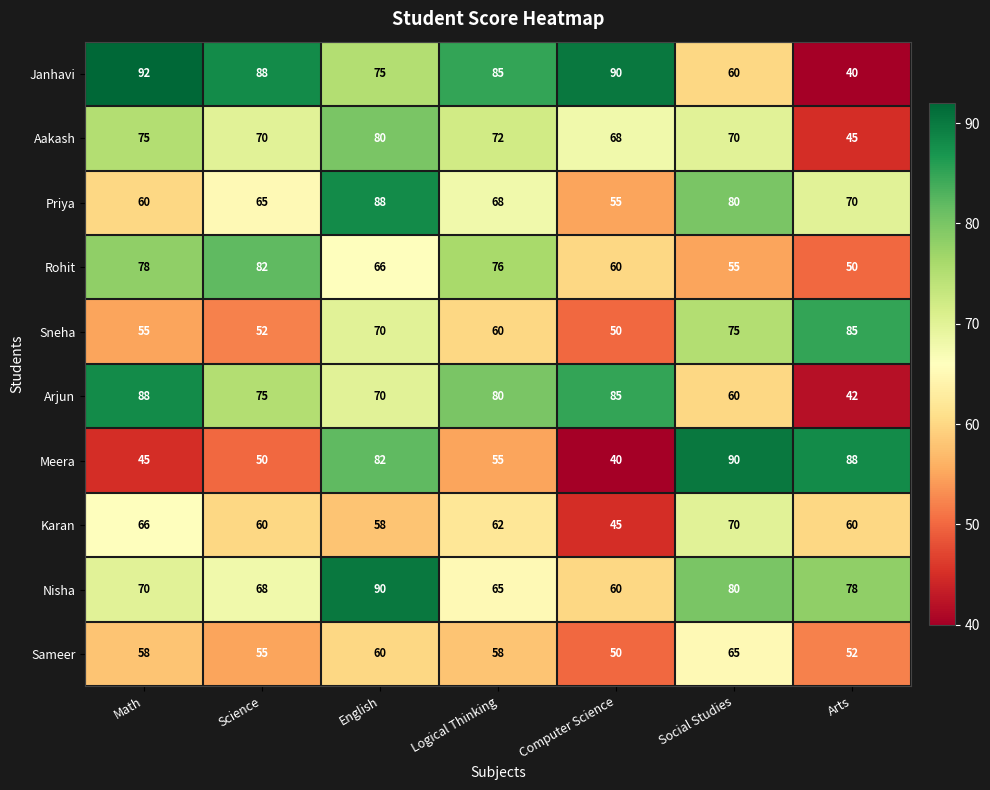

What value does the Karan series have at Math, to the nearest 5?

65